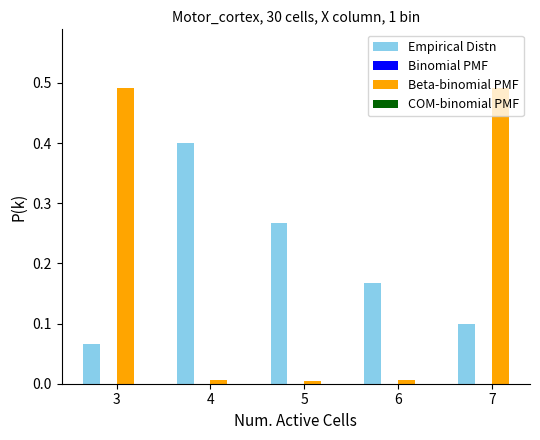

Rank the series at 4 from highest to lowest value.

Empirical Distn, Beta-binomial PMF